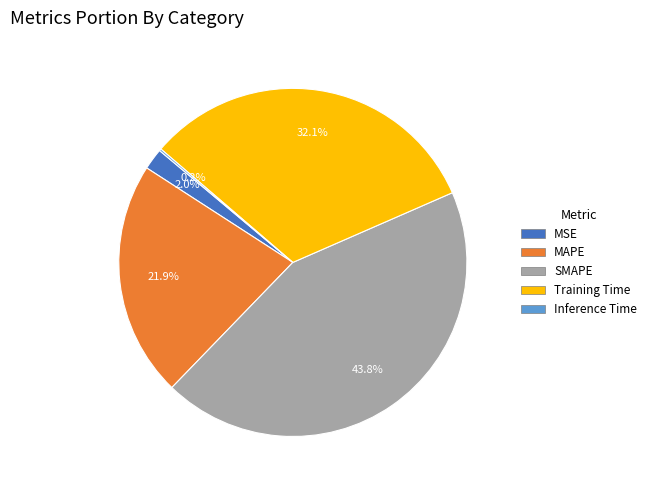

Is the sum of MAPE and SMAPE greater than half?

Yes